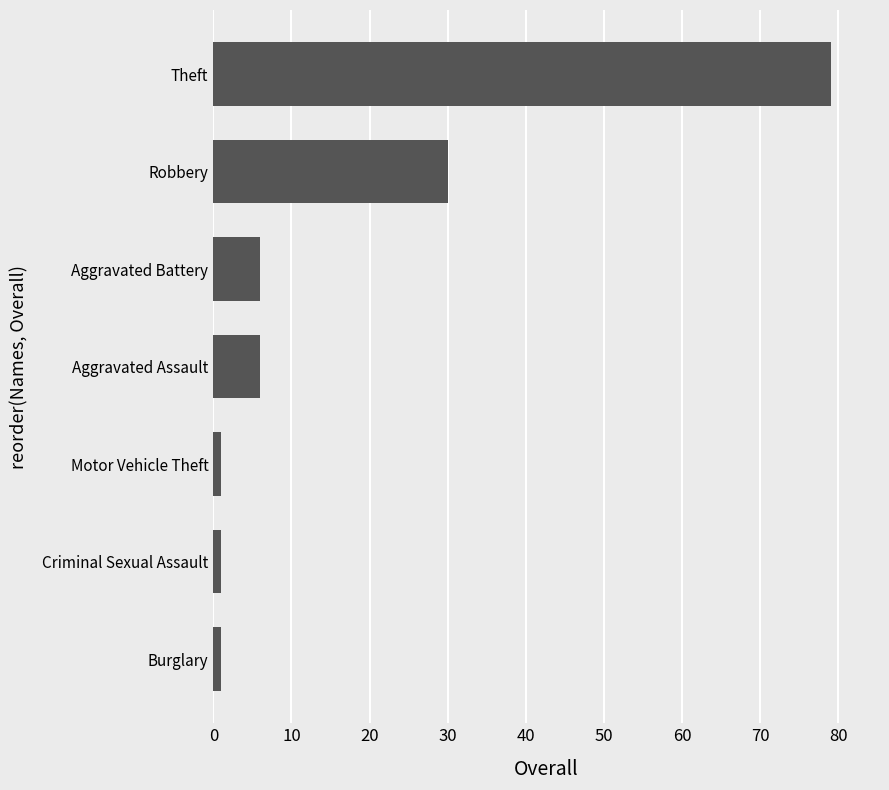

At which label is the value closest to 40?

Robbery